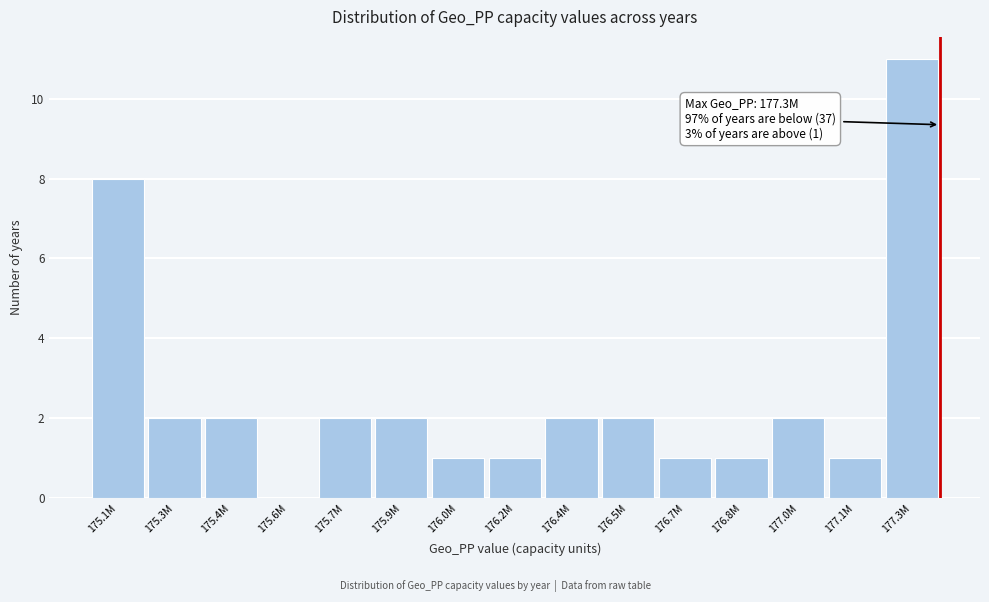

Reading left to right, what are all the values shown in this chart?

175.1M=8	175.3M=2	175.4M=2	175.6M=0	175.7M=2	175.9M=2	176.0M=1	176.2M=1	176.4M=2	176.5M=2	176.7M=1	176.8M=1	177.0M=2	177.1M=1	177.3M=11